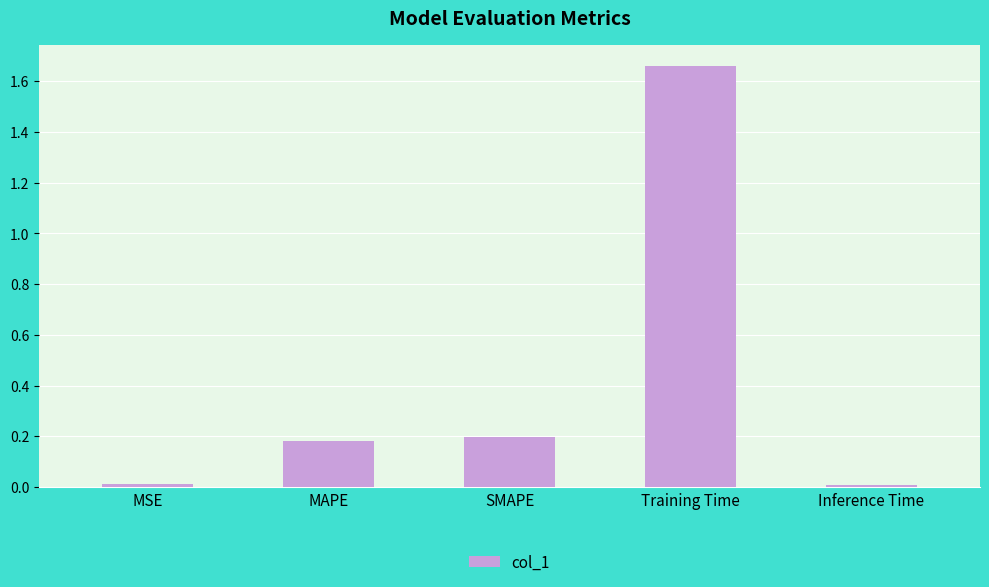

What is the average value?

0.4